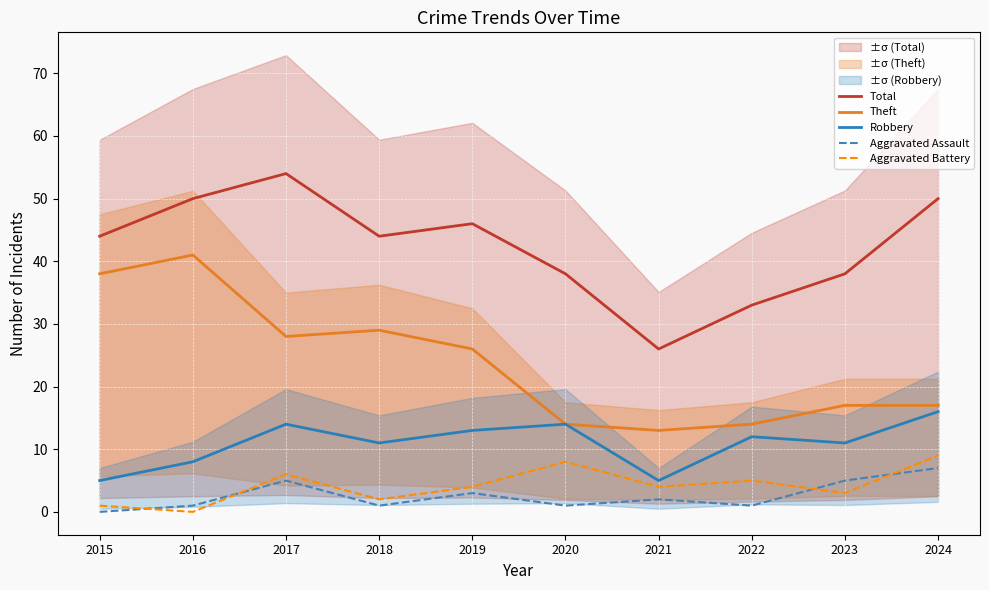

How many series are shown in this chart?

5